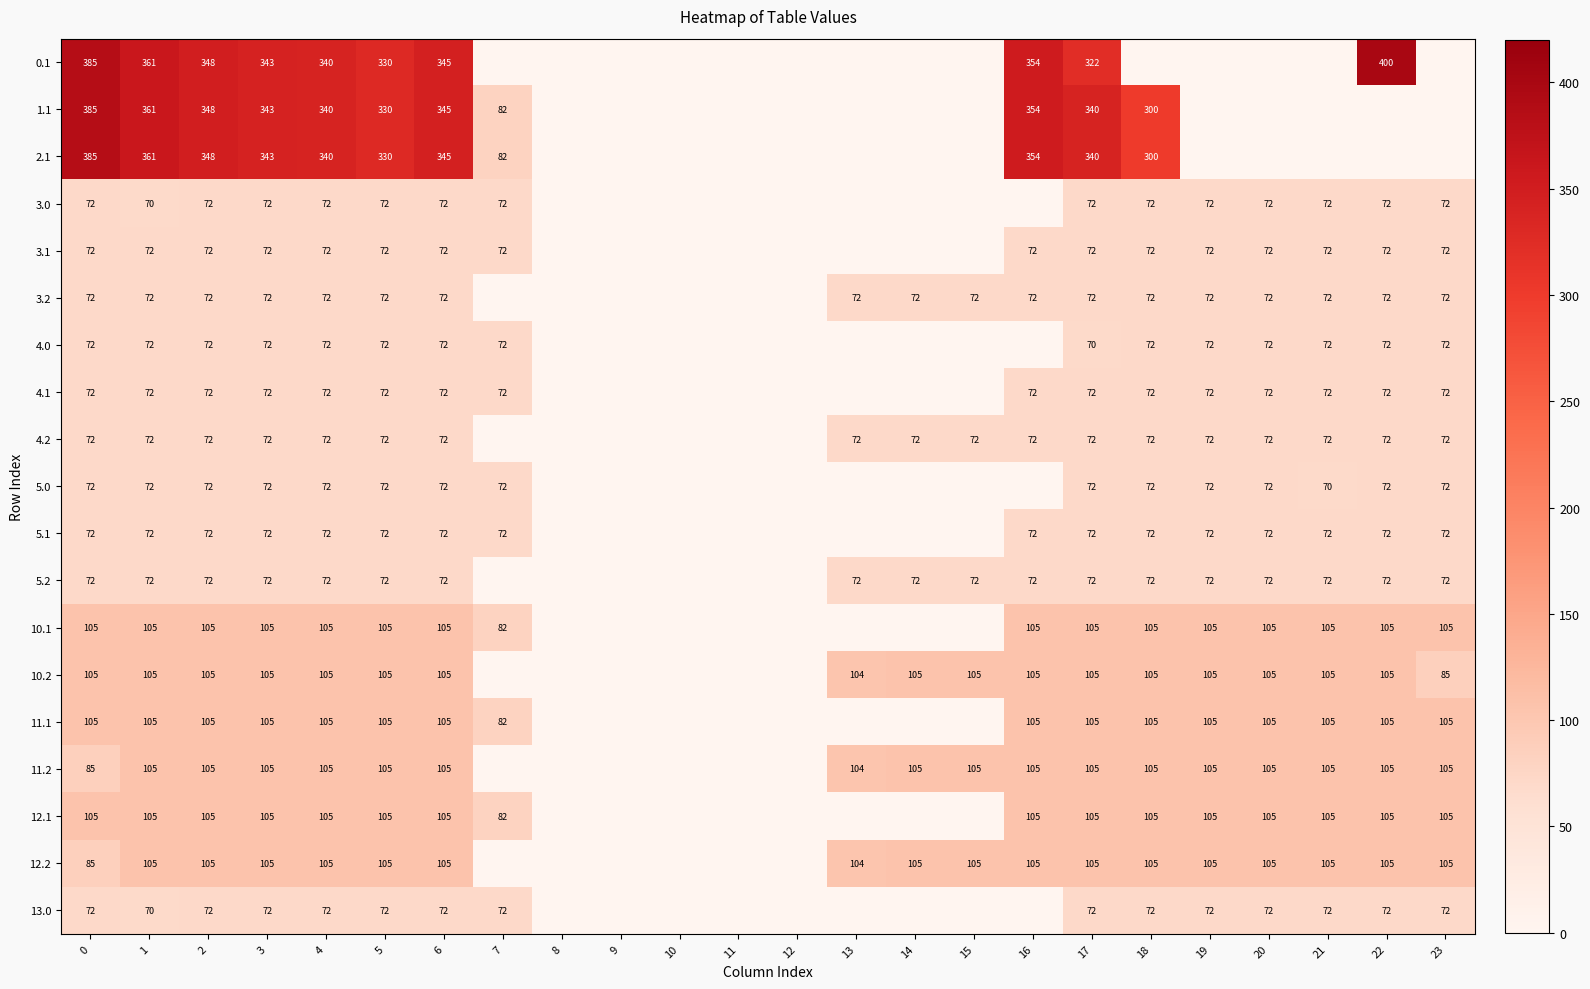

The 10.1 series shows 105 at 3. True or false?

True